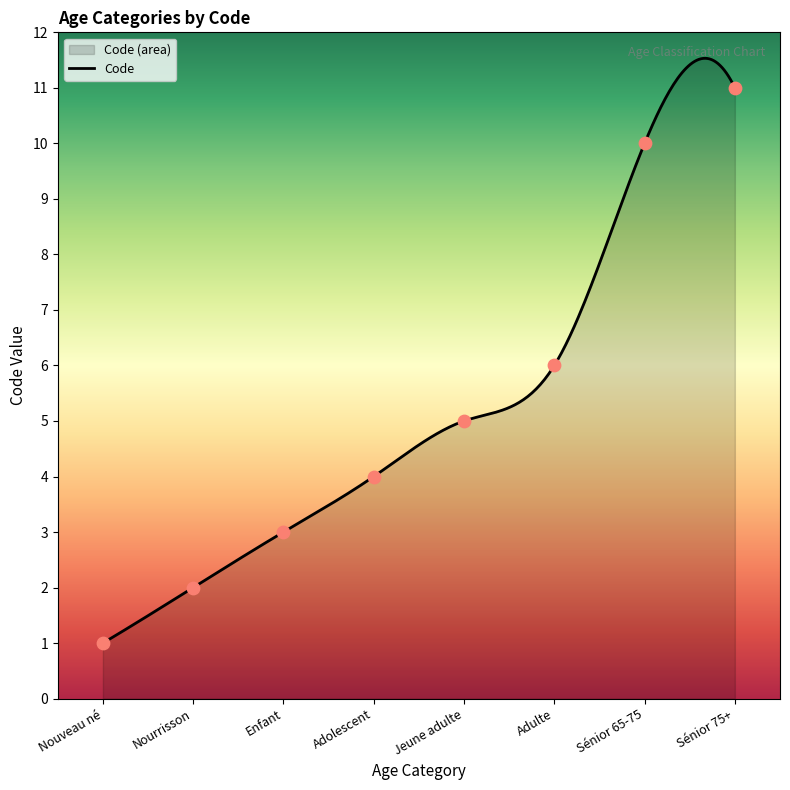

Between Enfant and Adolescent, which is larger?

Adolescent